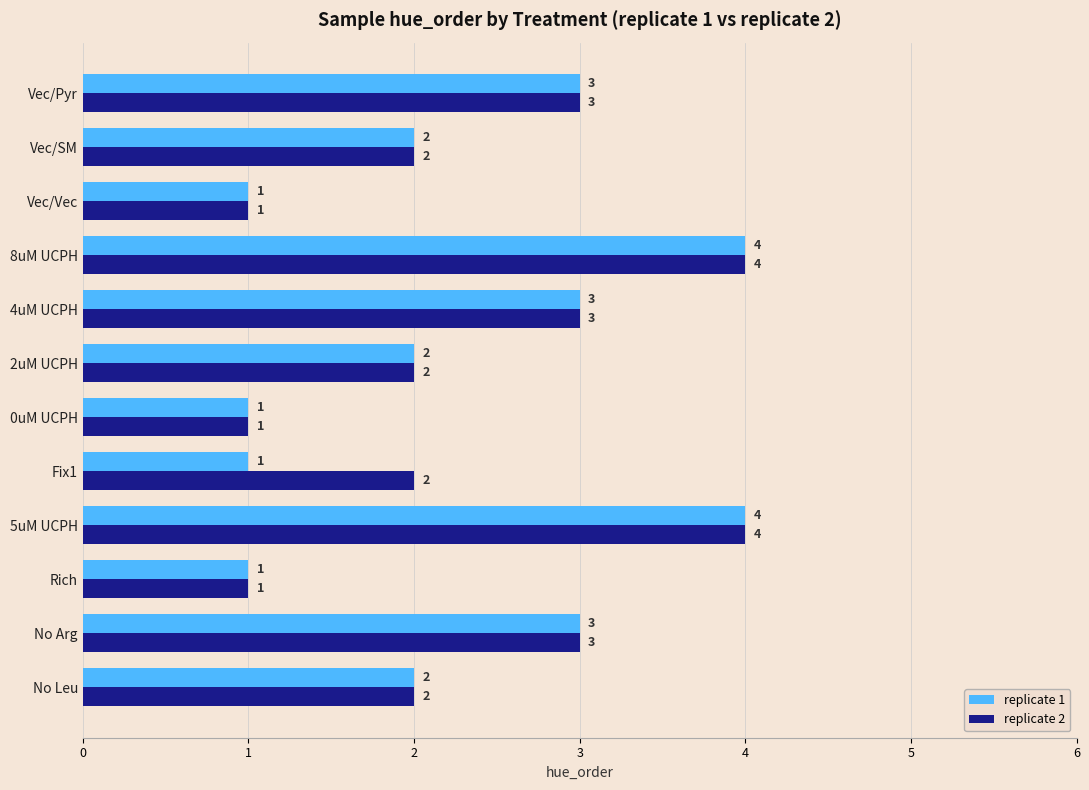

The replicate 1 series shows 1 at Fix1. True or false?

True